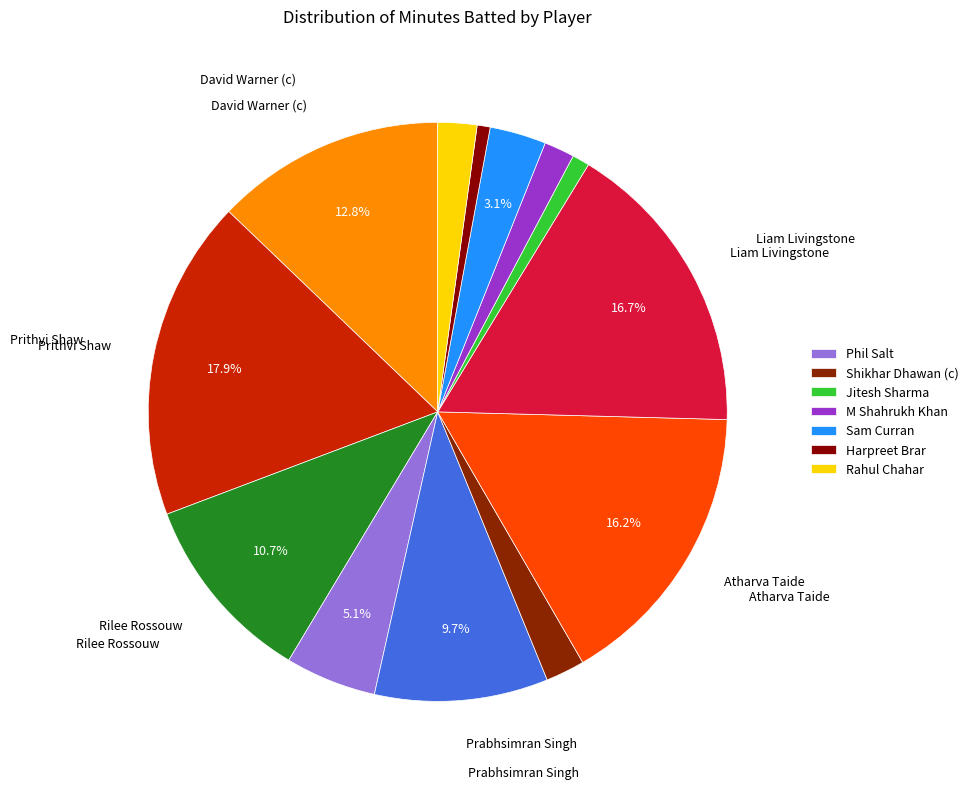

To the nearest percent, what is the difference between the largest and smallest slice percentages?

17%